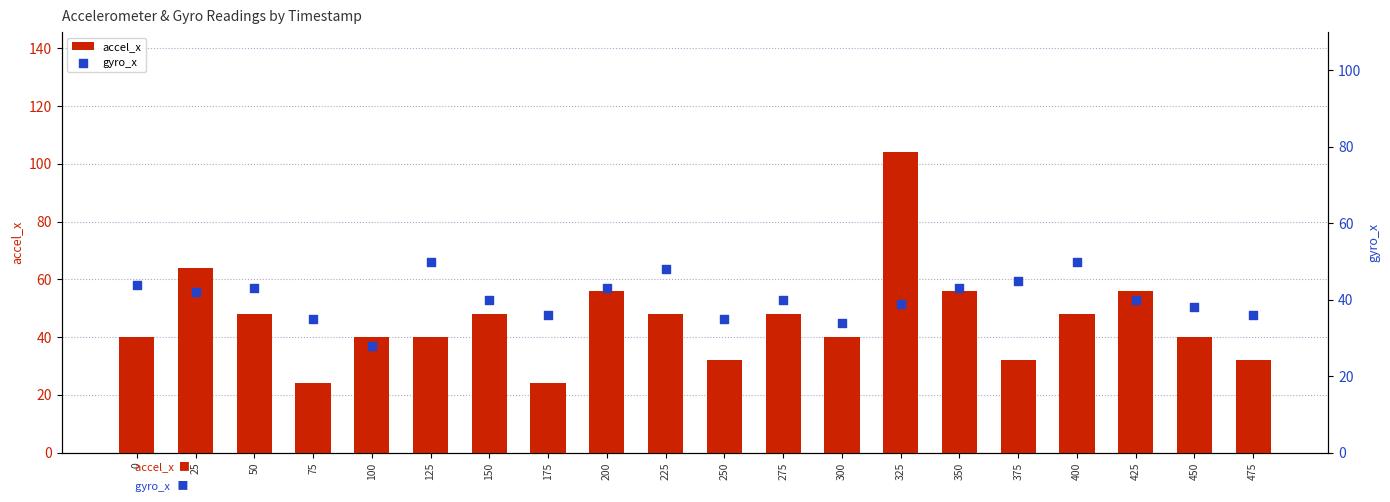

Which series contains the lowest Y value?

accel_x